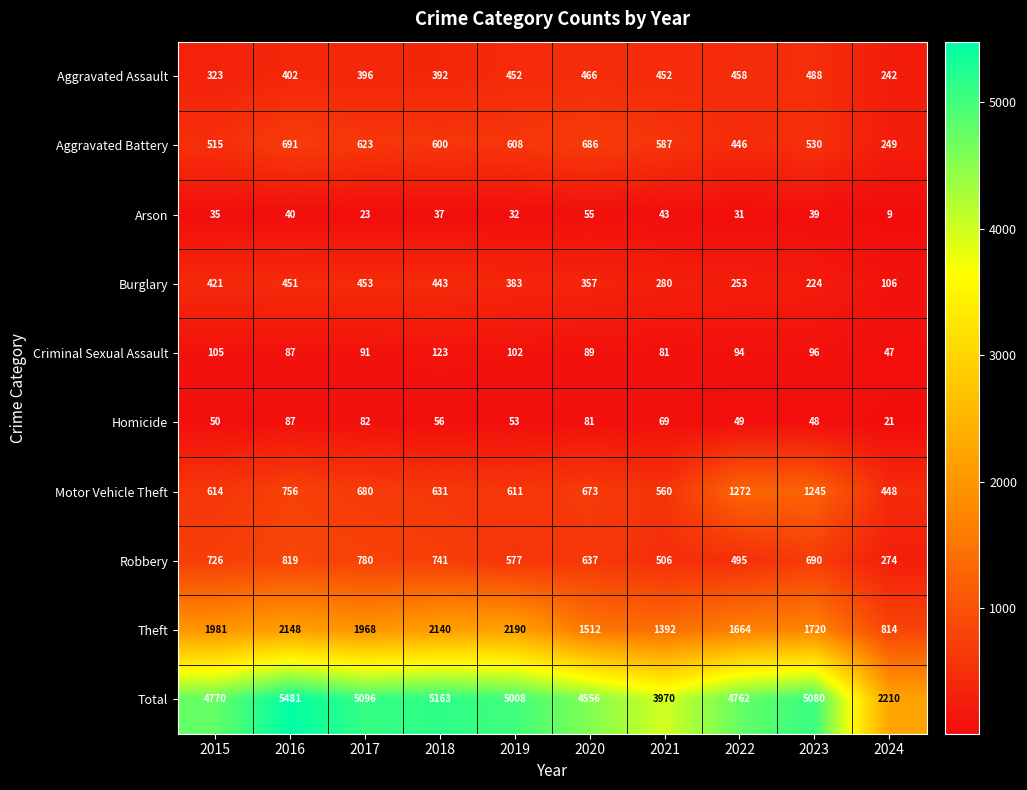

Which series has the largest total across all categories?

Total